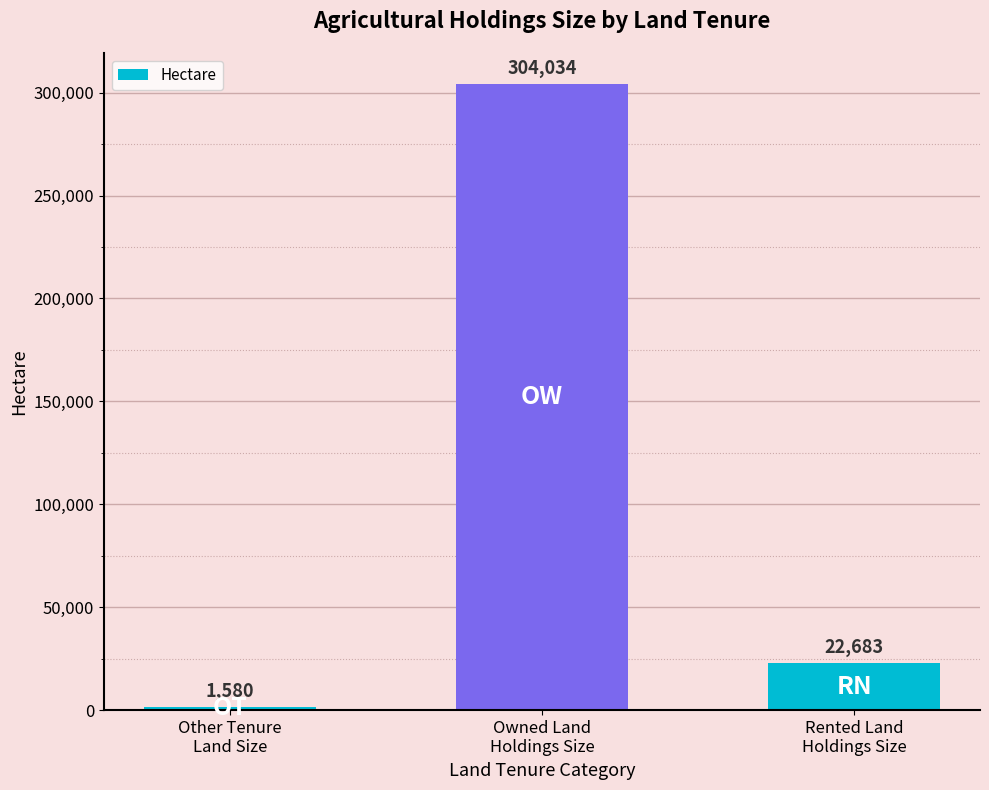

What is the greatest value displayed?

304034.2